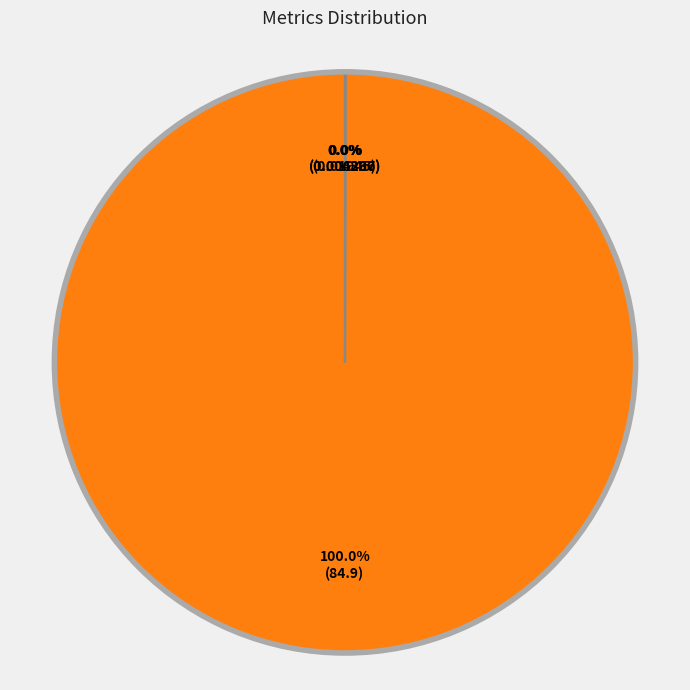

Is there any slice that represents more than half of the pie?

Yes